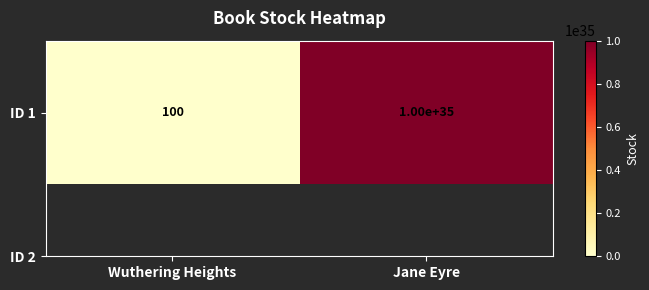

Which label corresponds to the largest value in the chart?

Jane Eyre